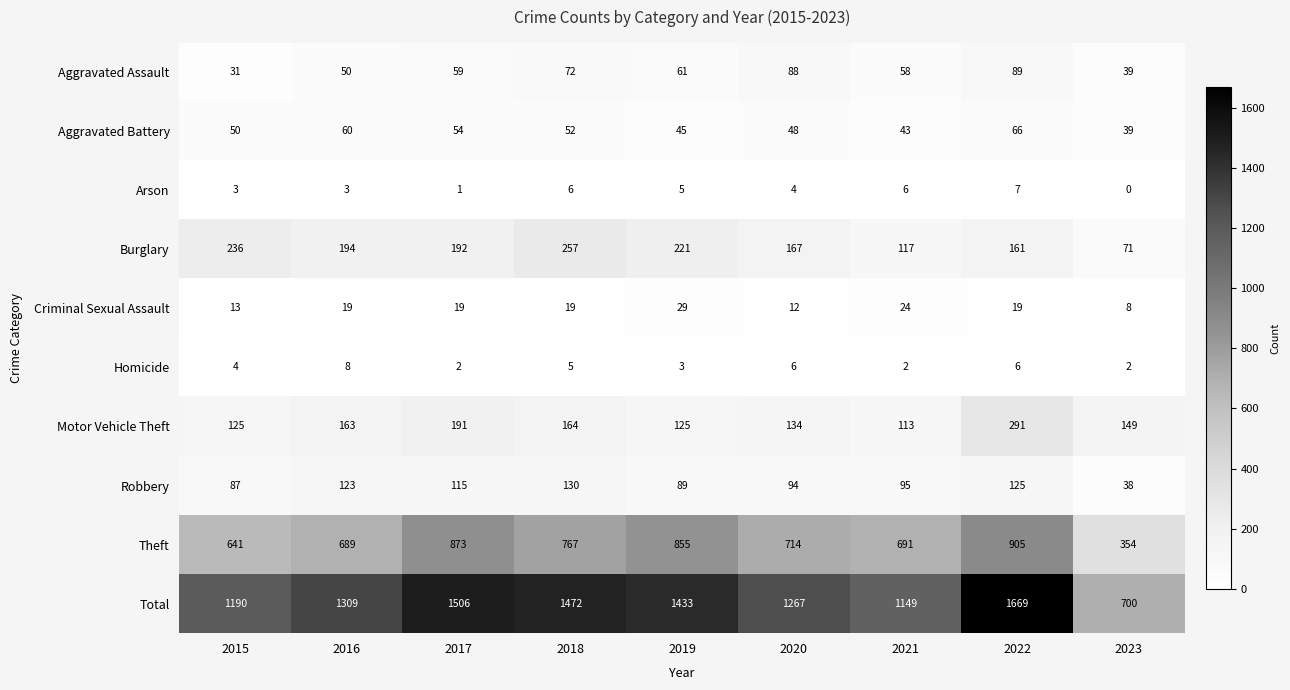

At which label is Theft closest to 629?

2015